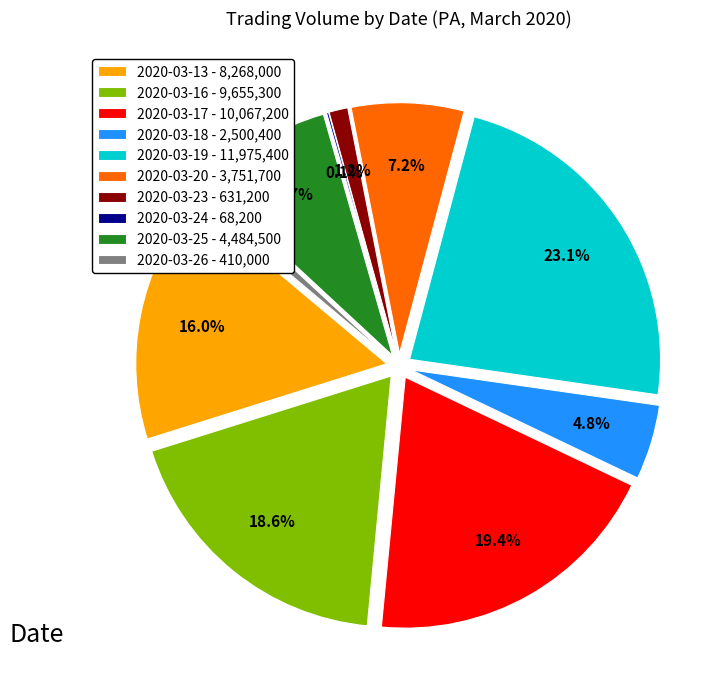

To the nearest percent, what is the combined percentage of 2020-03-20 and 2020-03-24?

7%